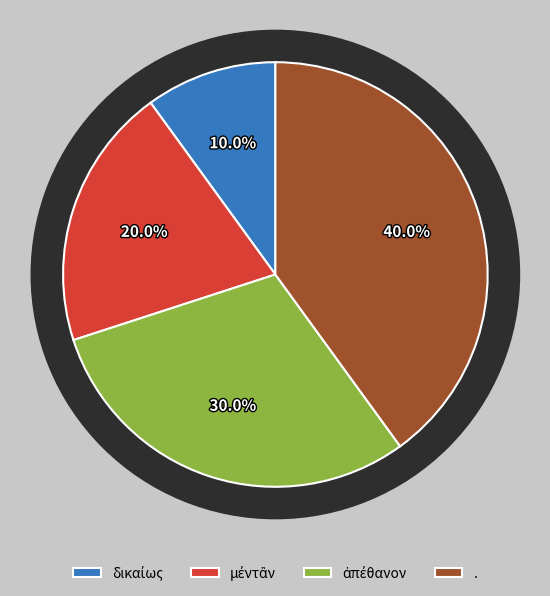

Is there a majority slice in this chart?

No